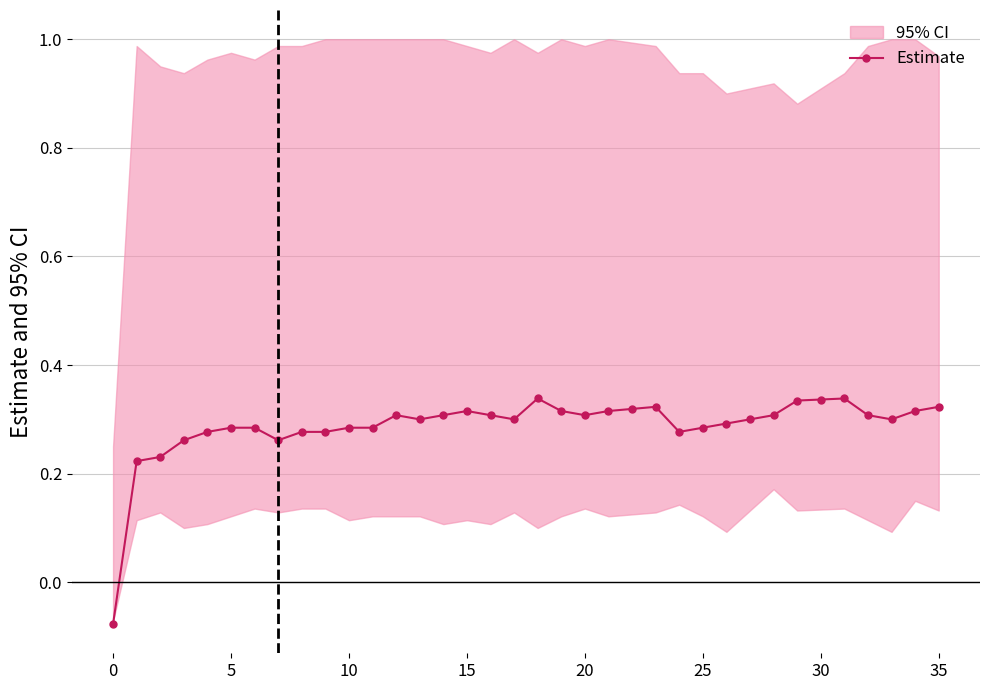

Reading left to right, what are all the values shown in this chart?

-0.1	0.2	0.2	0.3	0.3	0.3	0.3	0.3	0.3	0.3	0.3	0.3	0.3	0.3	0.3	0.3	0.3	0.3	0.3	0.3	0.3	0.3	0.3	0.3	0.3	0.3	0.3	0.3	0.3	0.3	0.3	0.3	0.3	0.3	0.3	0.3